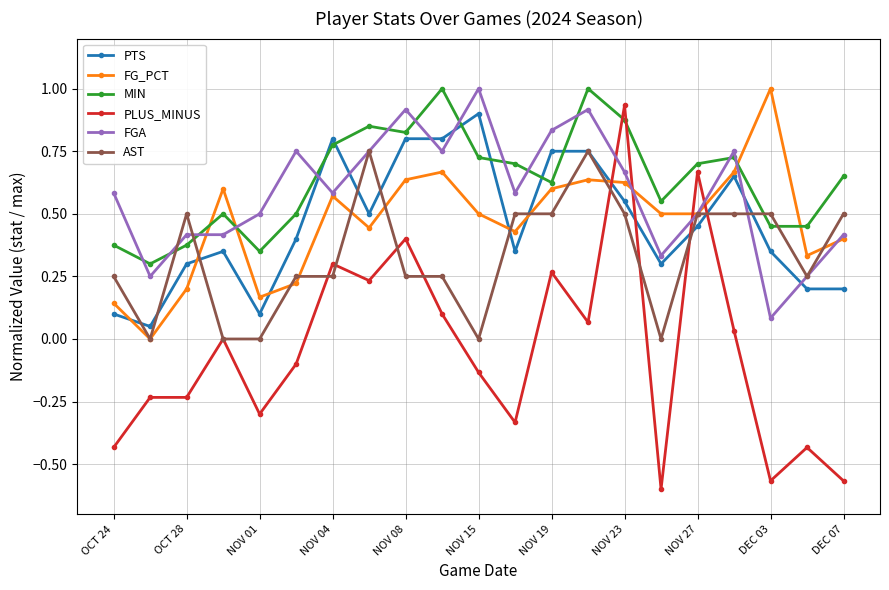

At how many categories does at least one series exceed 0?

21